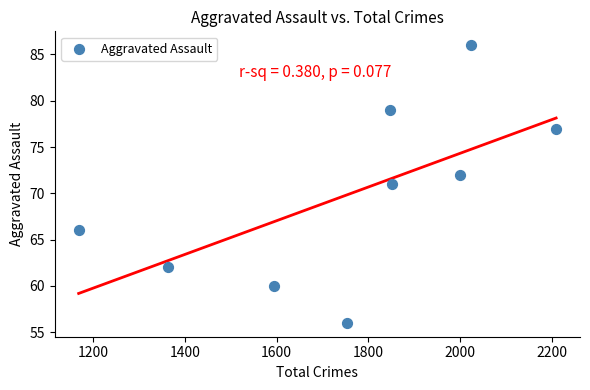

What is the range of Y values (max minus min)?

30